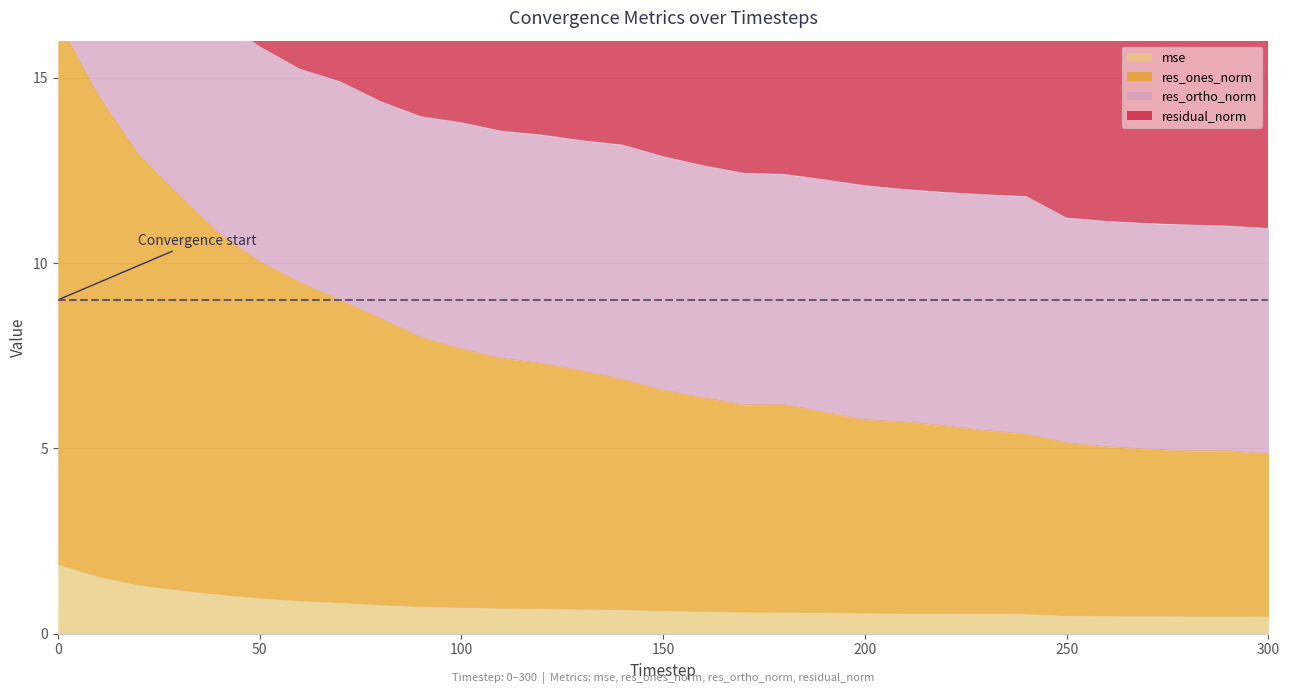

What is the minimum value for mse?

0.5